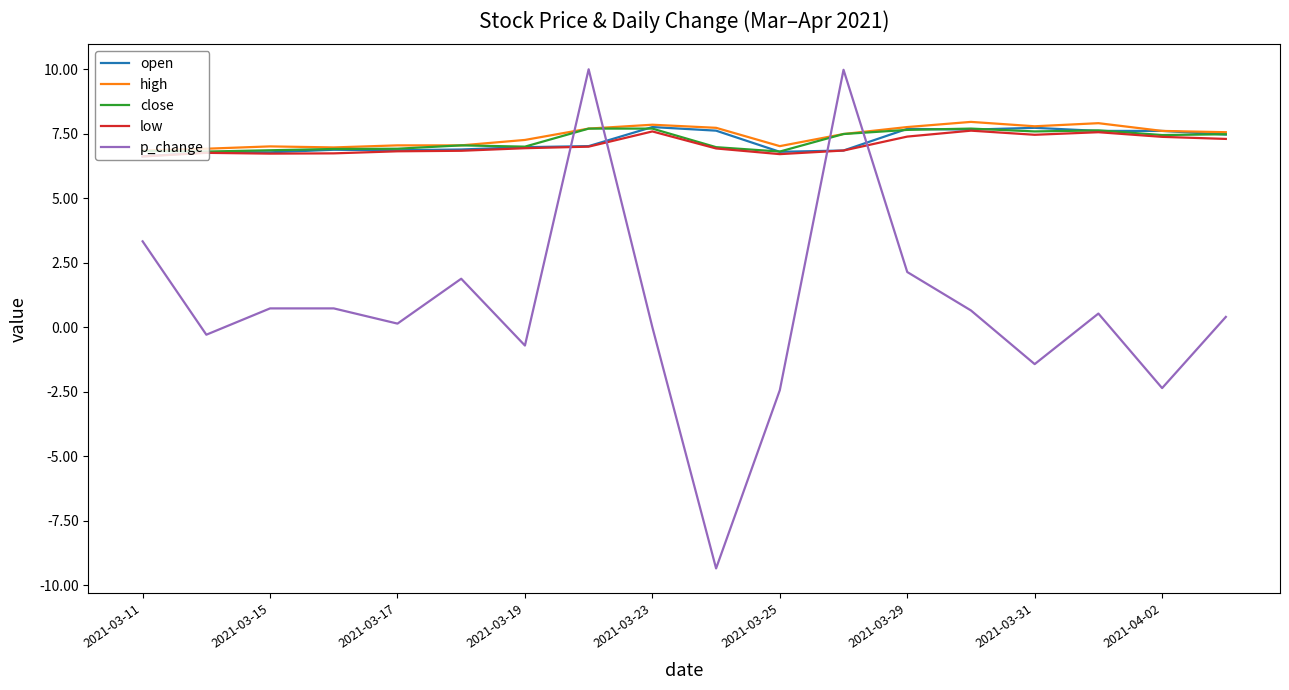

Which series has the largest range (max minus min)?

p_change